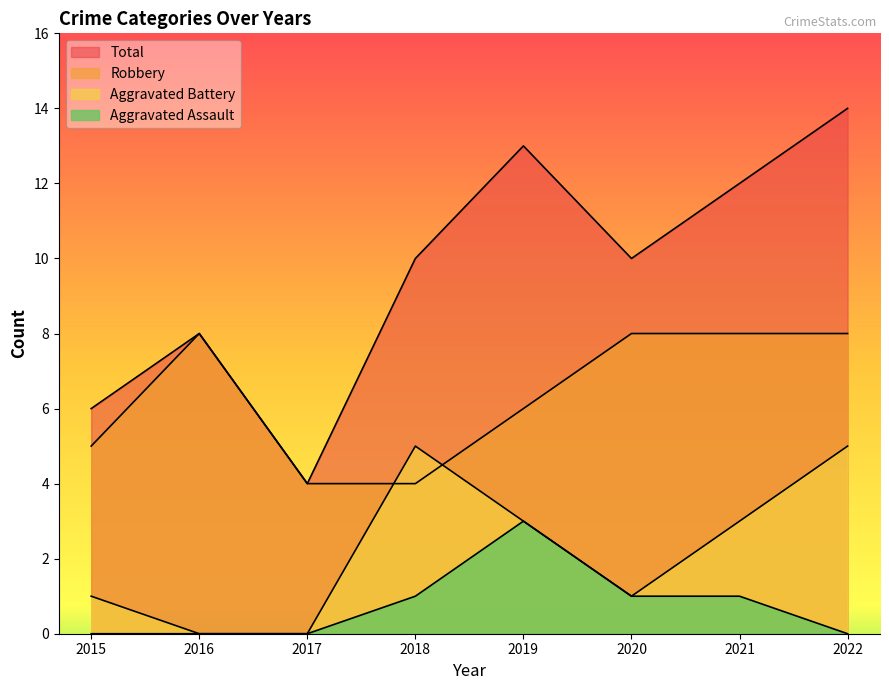

At which category is the sum across all series the highest?

2022